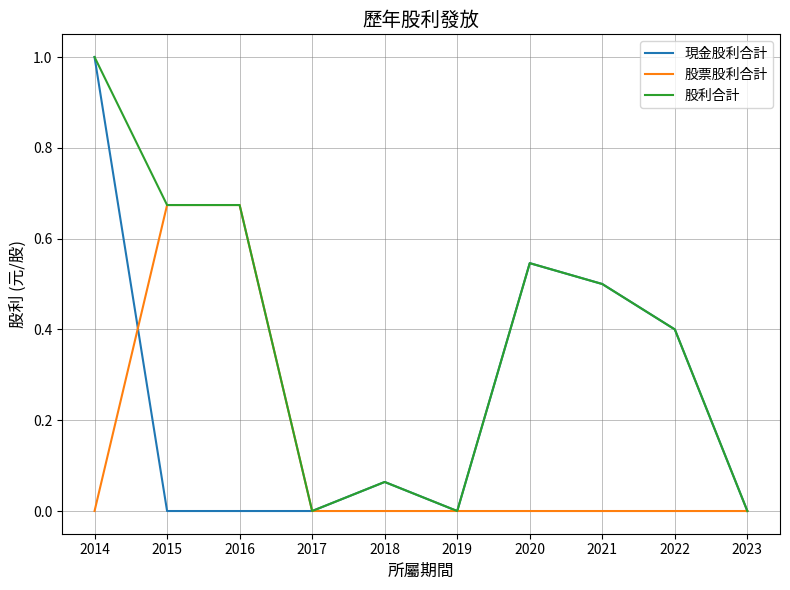

The value of 股票股利合計 at 2021 is 0.0. True or false?

True